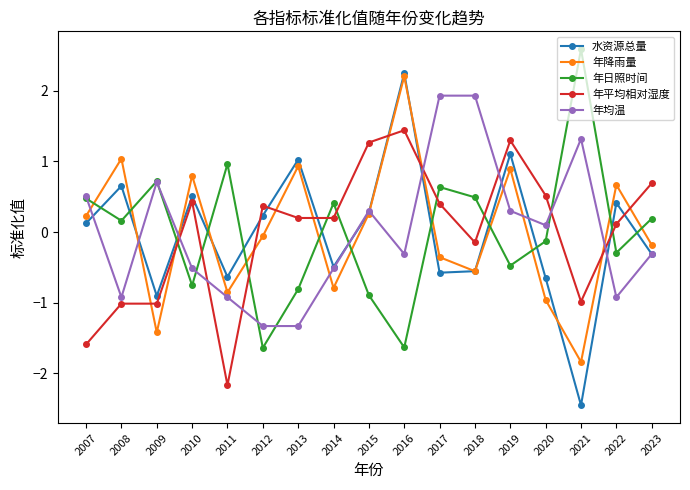

What are all the series names shown in the legend?

水资源总量, 年降雨量, 年日照时间, 年平均相对湿度, 年均温